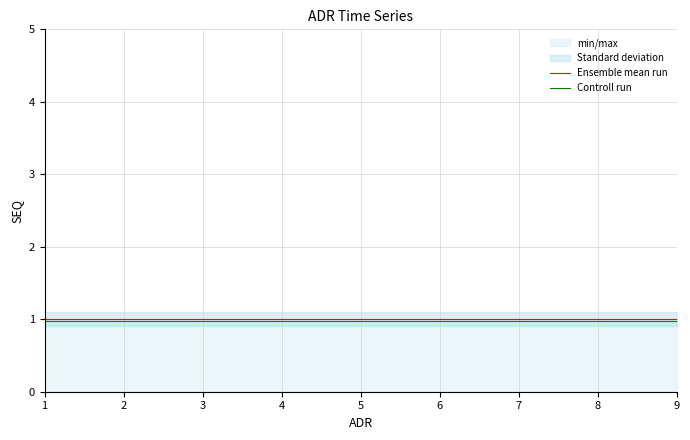

The Controll run series shows 1.0 at 6. True or false?

True